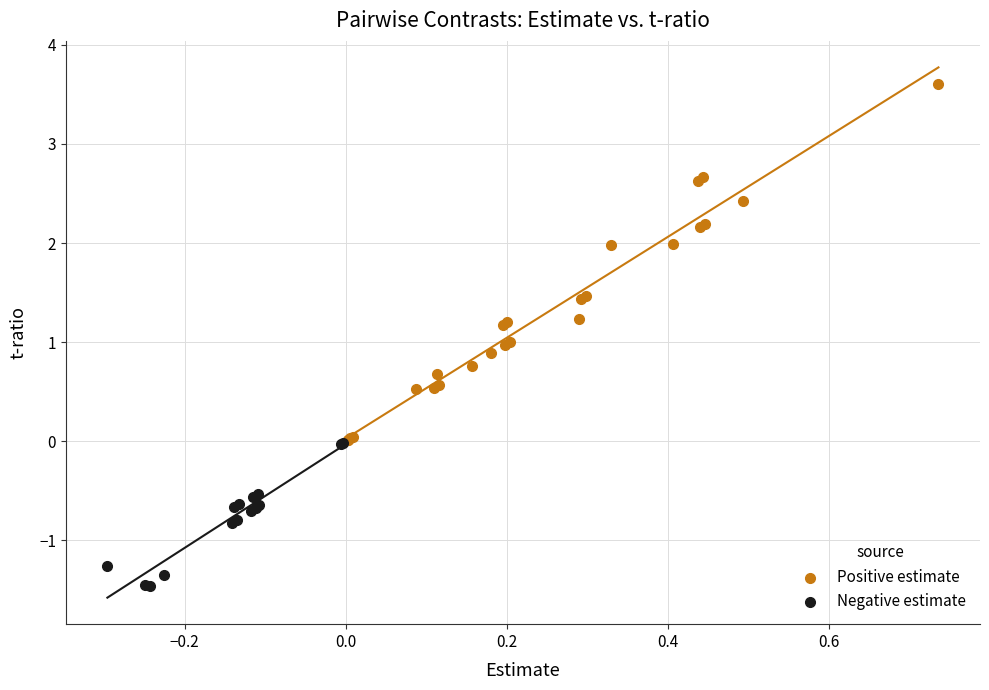

Which series reaches the maximum Y coordinate?

Positive estimate